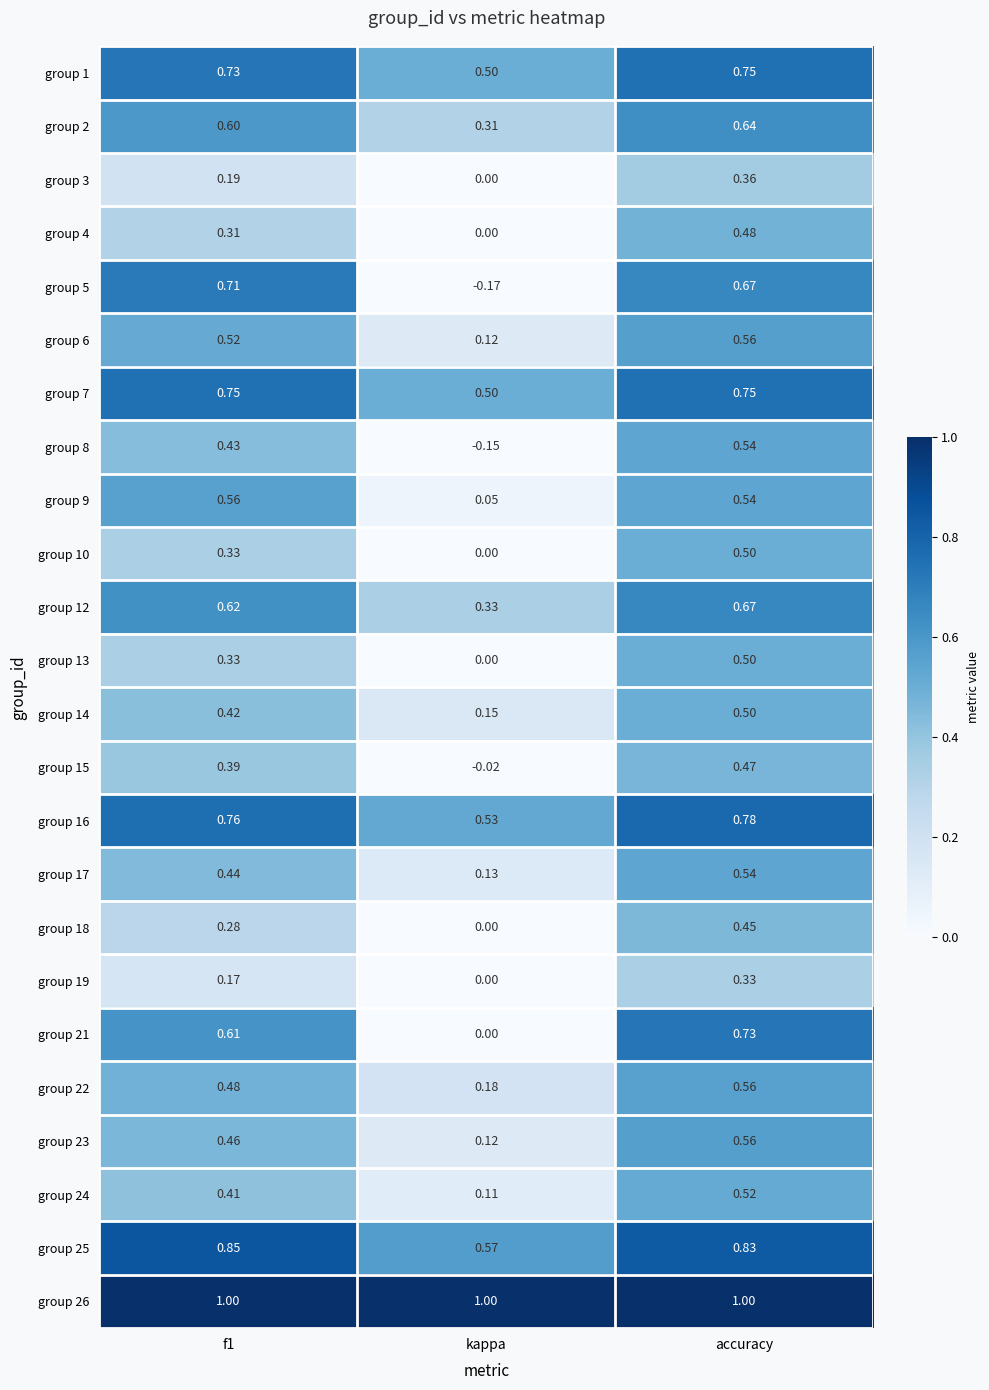

Which series has the largest total across all categories?

group 26